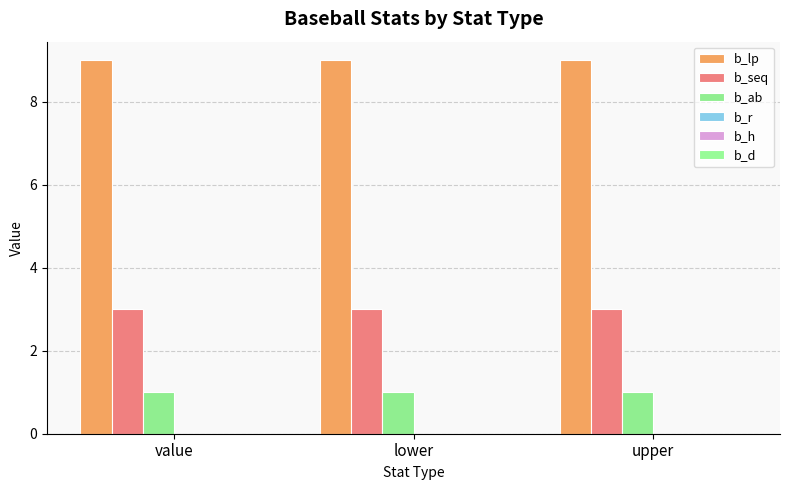

What is the value of the b_seq bar at the 2nd from the left?

3